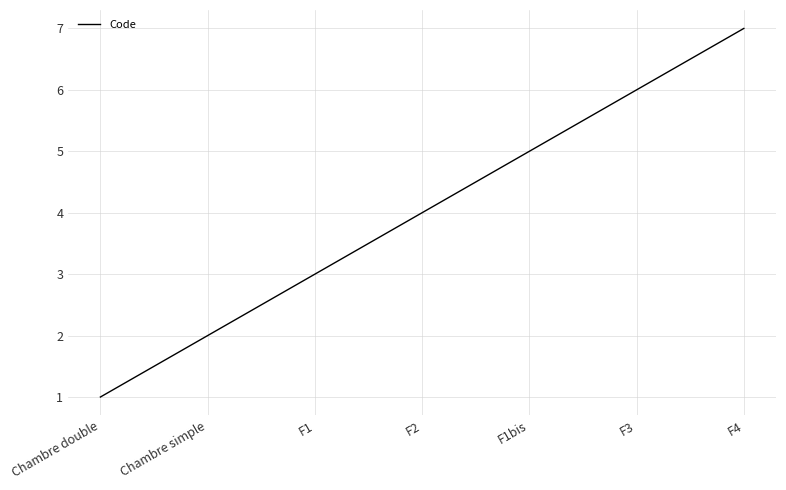

What is the greatest value displayed?

7